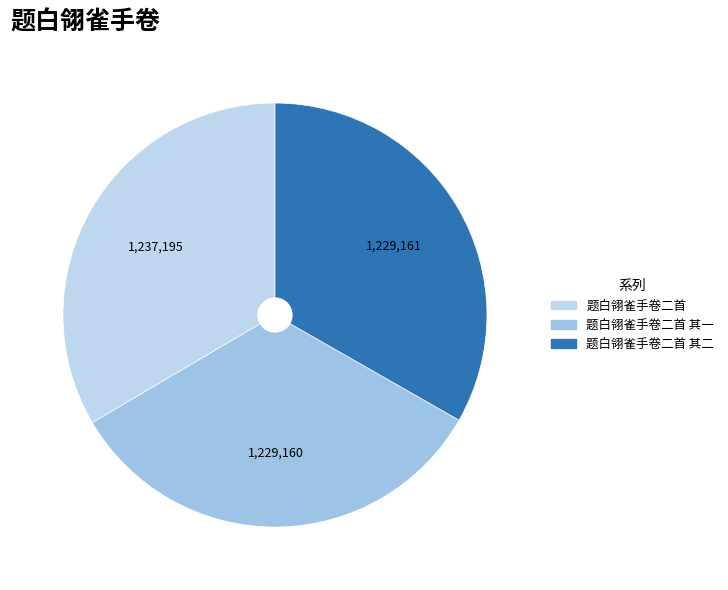

Count the number of slices in the pie.

3